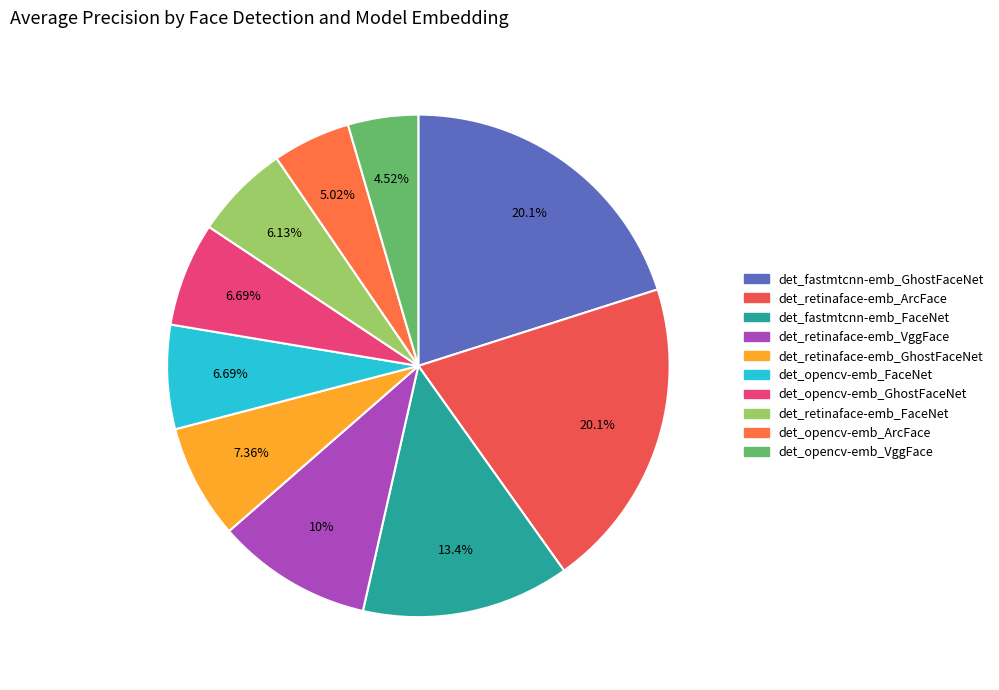

How much of the chart is everything except det_fastmtcnn-emb_GhostFaceNet?

79.9%